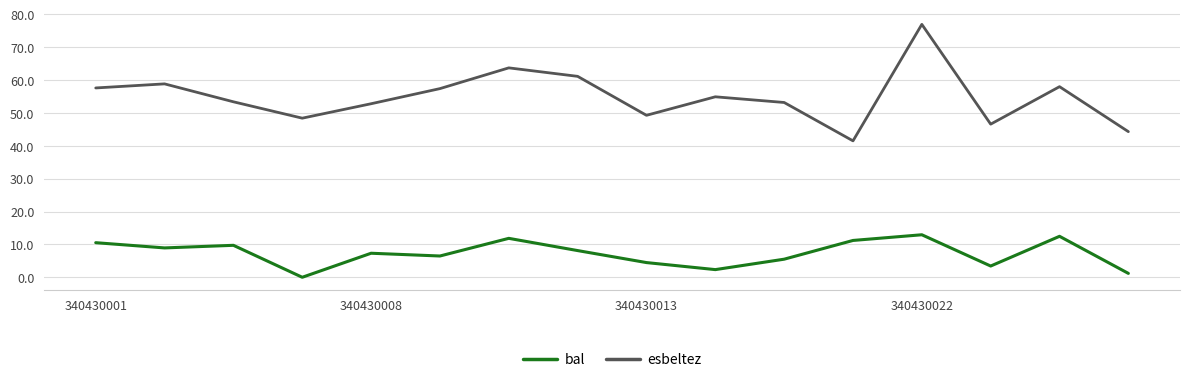

List the series in order of their overall mean, lowest first.

bal, esbeltez